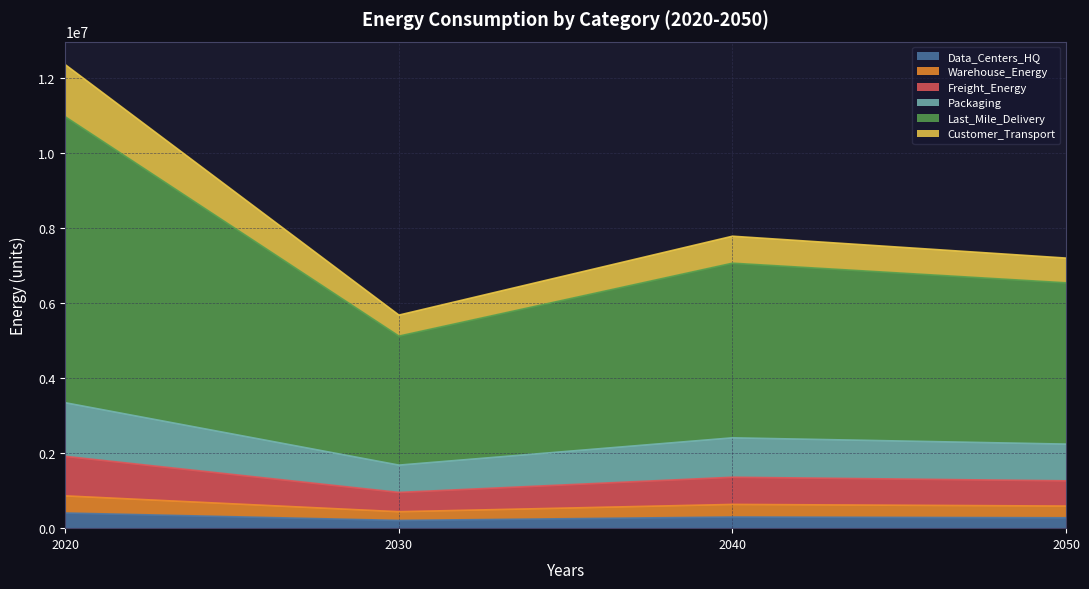

How many interior local peaks does the Customer_Transport series have?

1